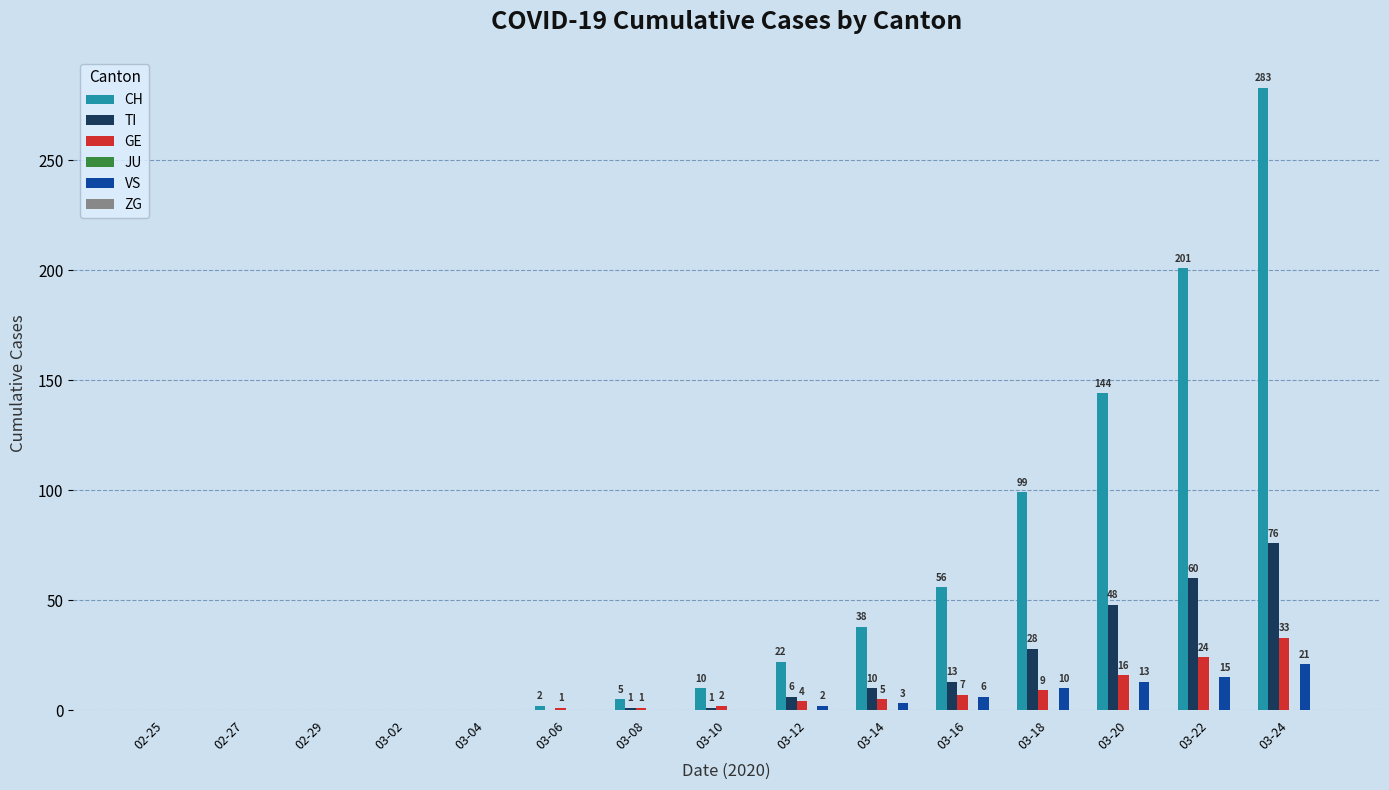

What is the spread (max minus min) of values at 03-06?

2